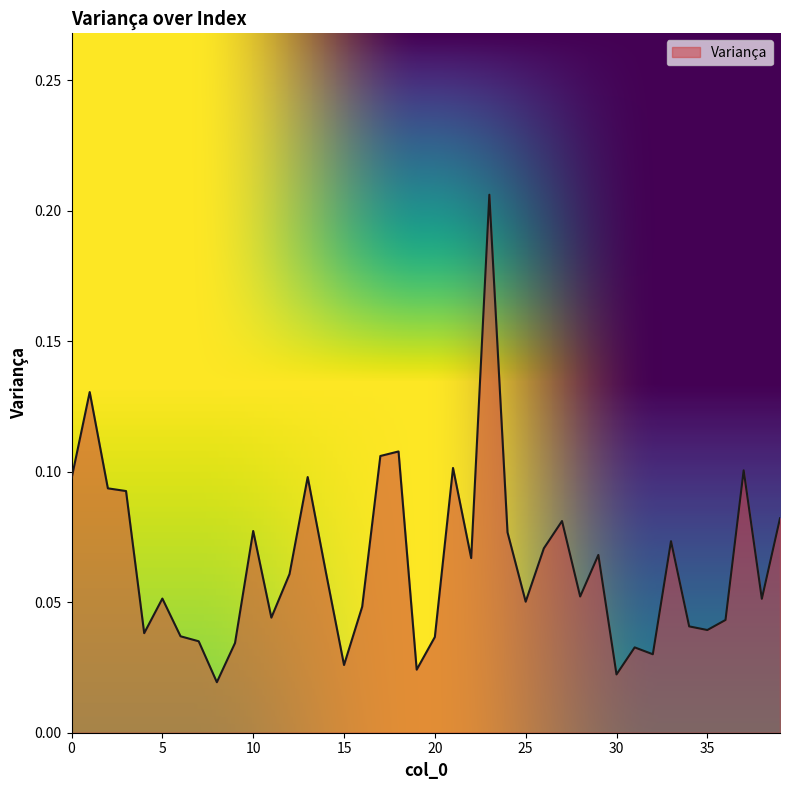

Where is the first local maximum?

1